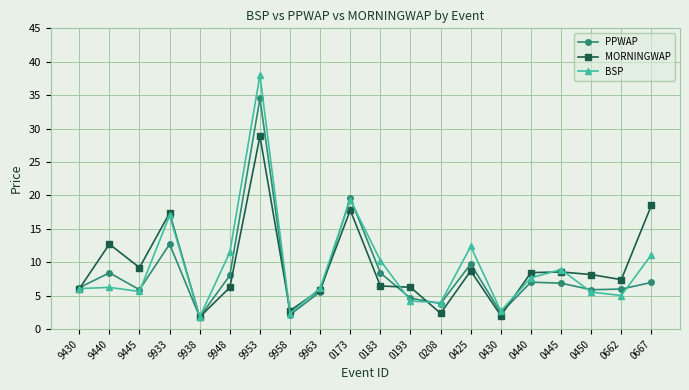

What is the sum of the BSP values at 9953 and 9440?

44.2